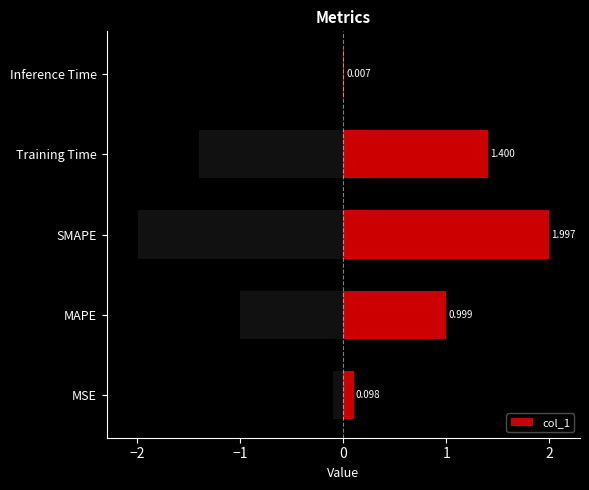

How many bars are there in total?

5